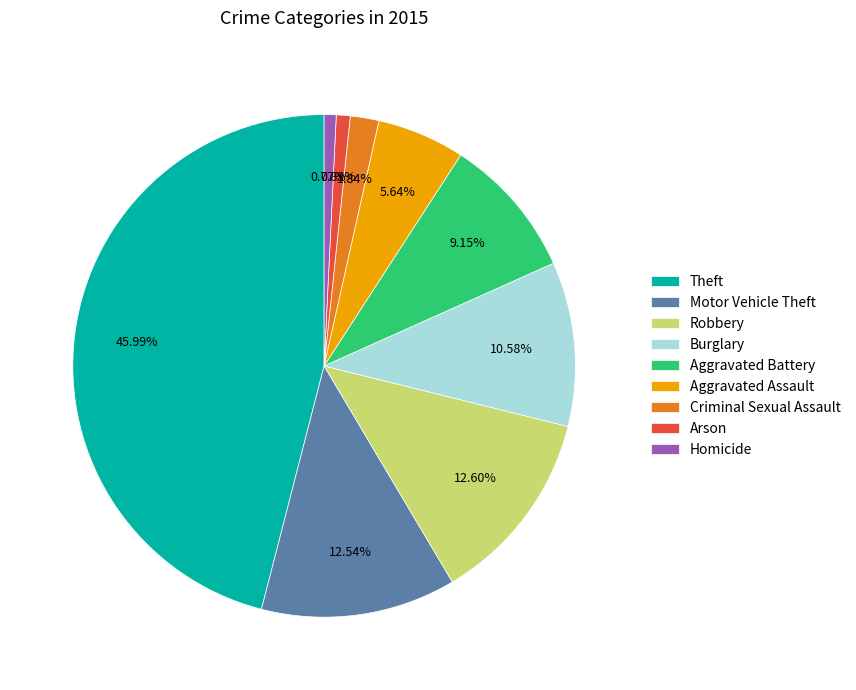

Is it true that Burglary is 11% of the pie?

True